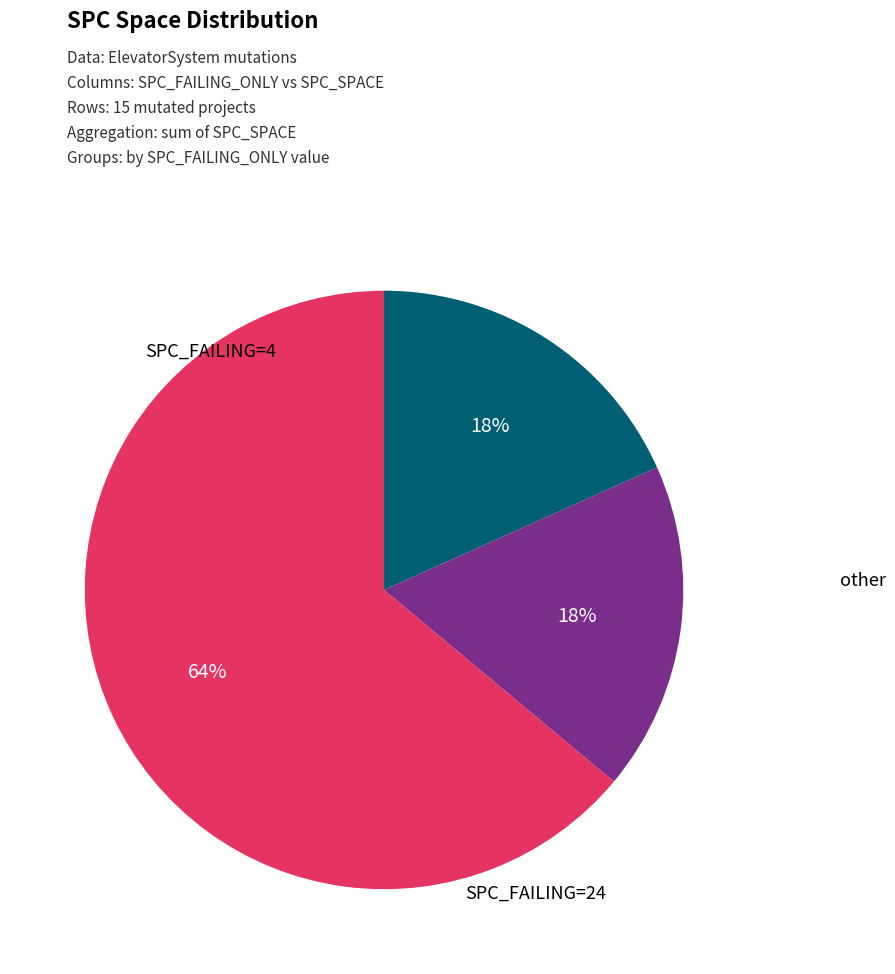

To the nearest percent, what is the average slice percentage?

33%